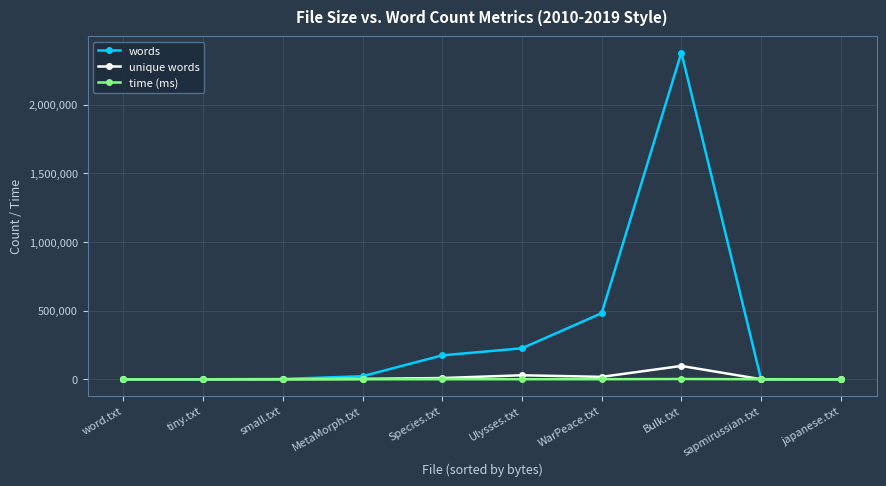

Does the chart have visible grid lines?

Yes